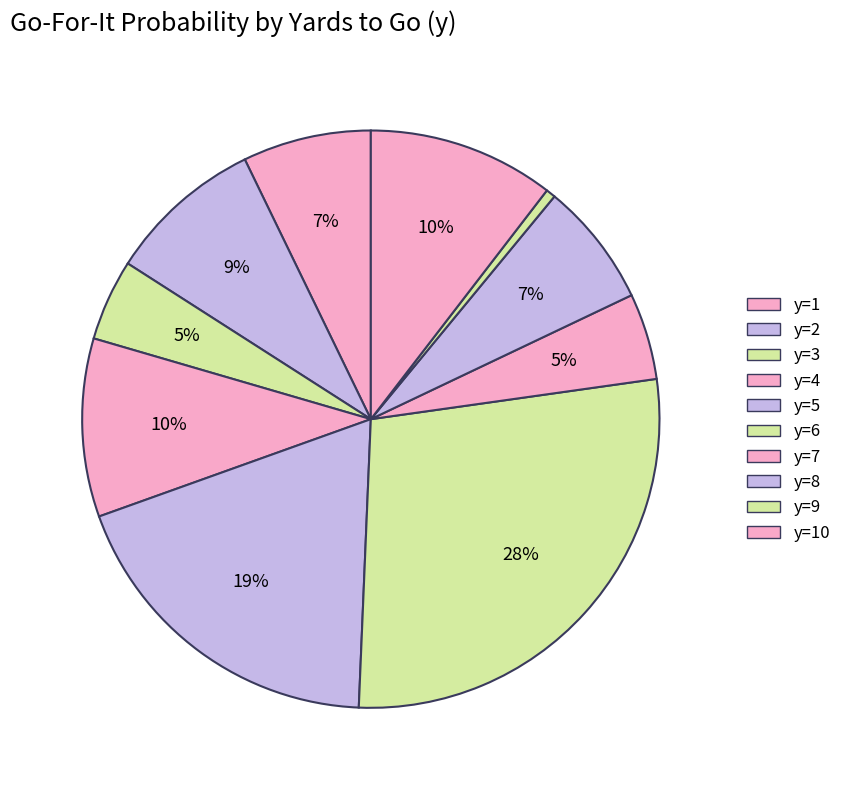

Between y=5 and y=10, which is larger?

y=5